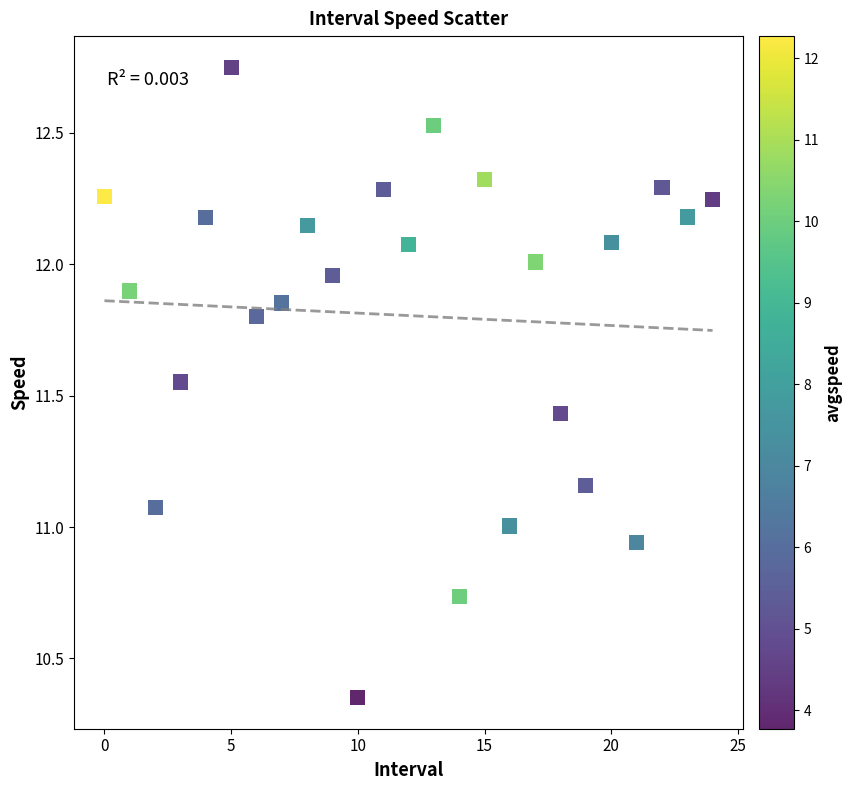

What is the range of Y values (max minus min)?

2.4